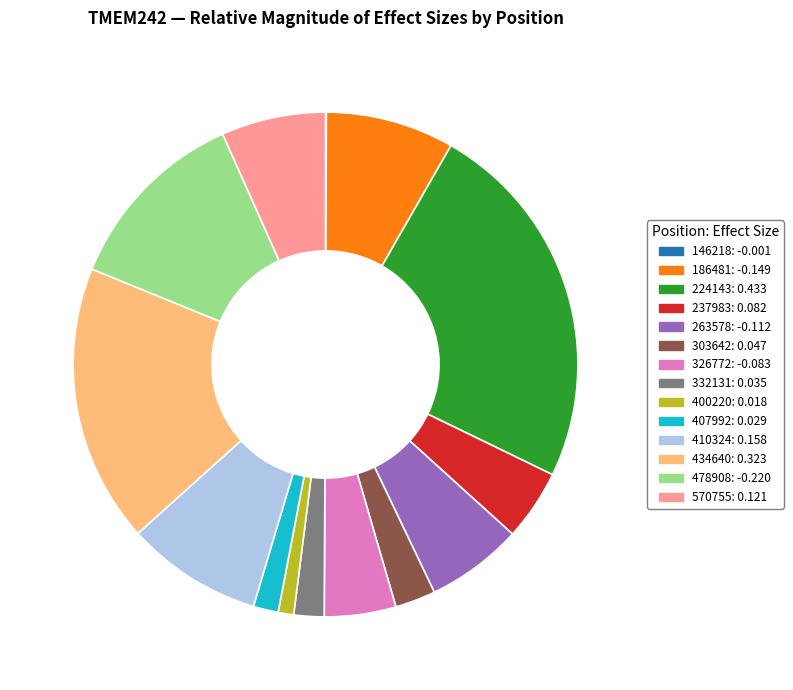

Is there a majority slice in this chart?

No